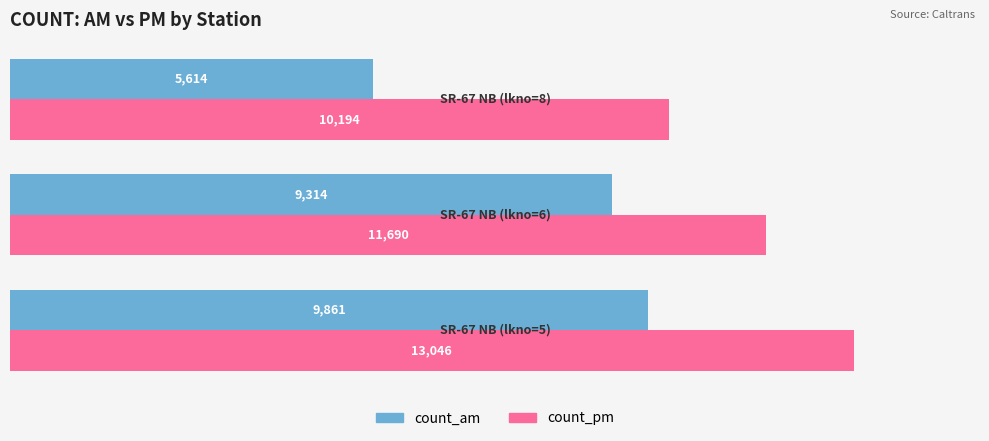

Which series has the widest spread of values?

count_am